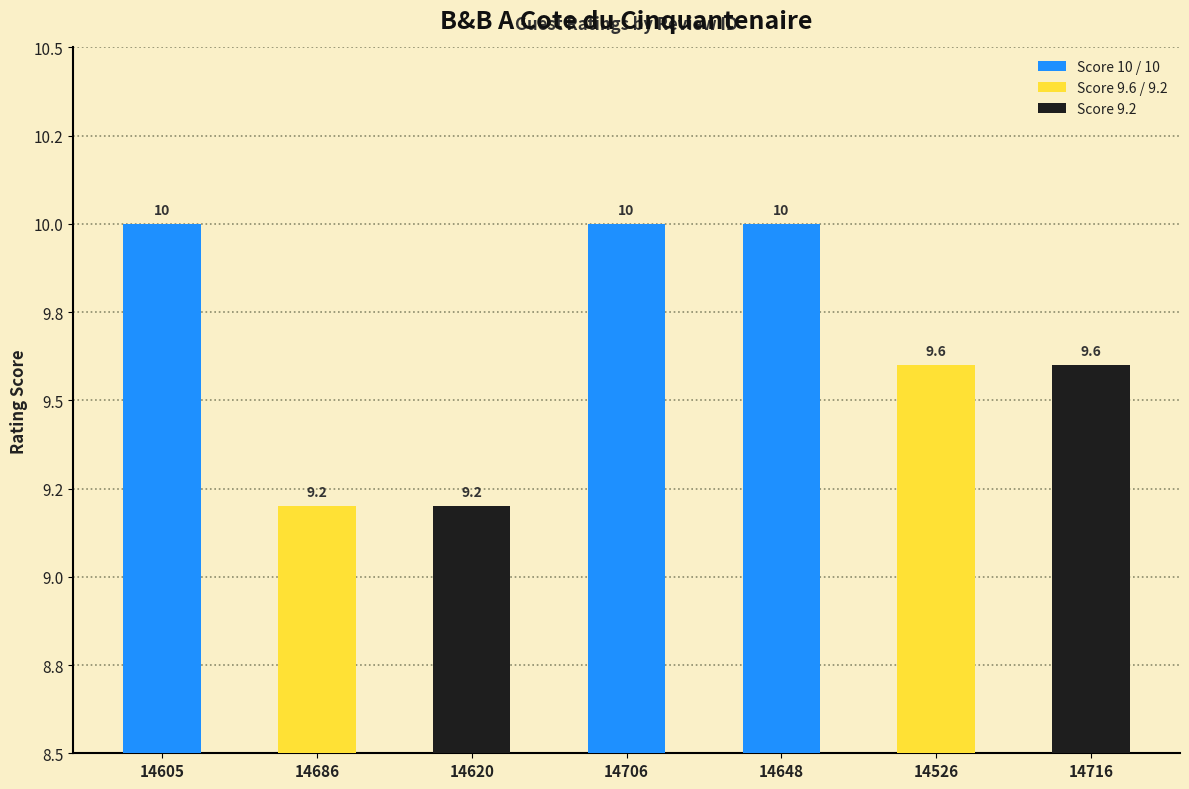

What is the average value?

9.7